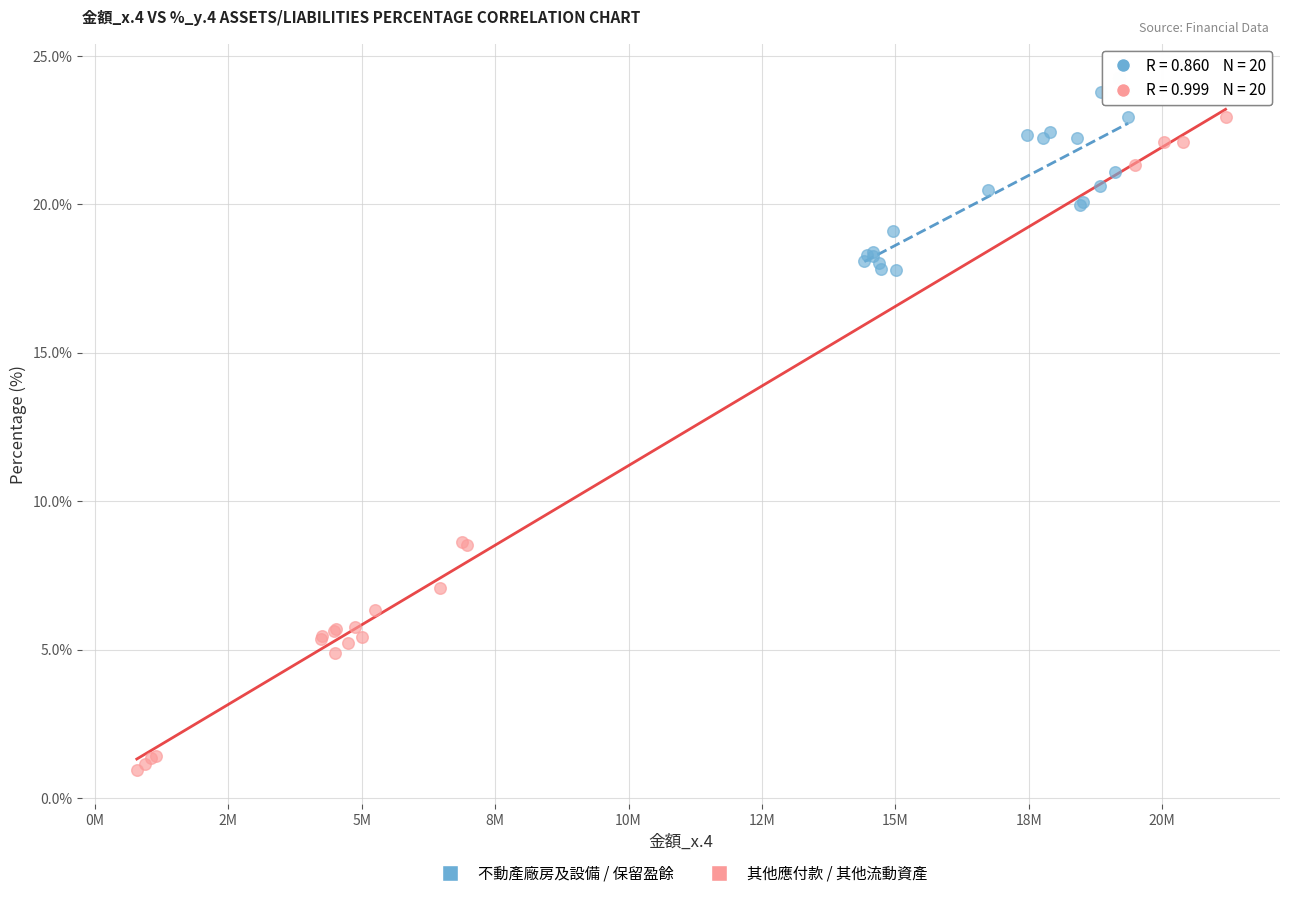

Which series reaches the minimum Y coordinate?

其他應付款 / 其他流動資產